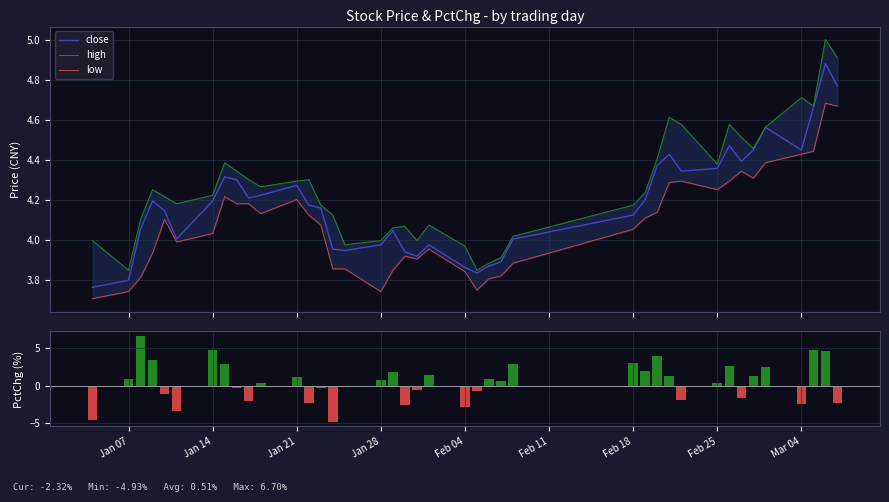

Rank the series at Feb 18 from highest to lowest value.

high, close, low, pctChg